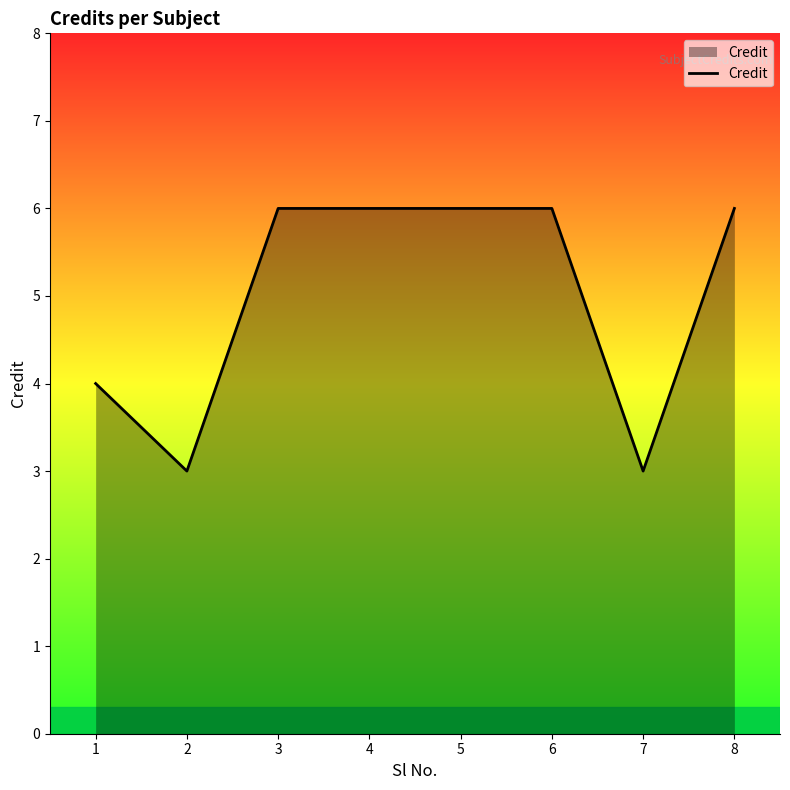

What is the difference between the maximum and minimum values?

3